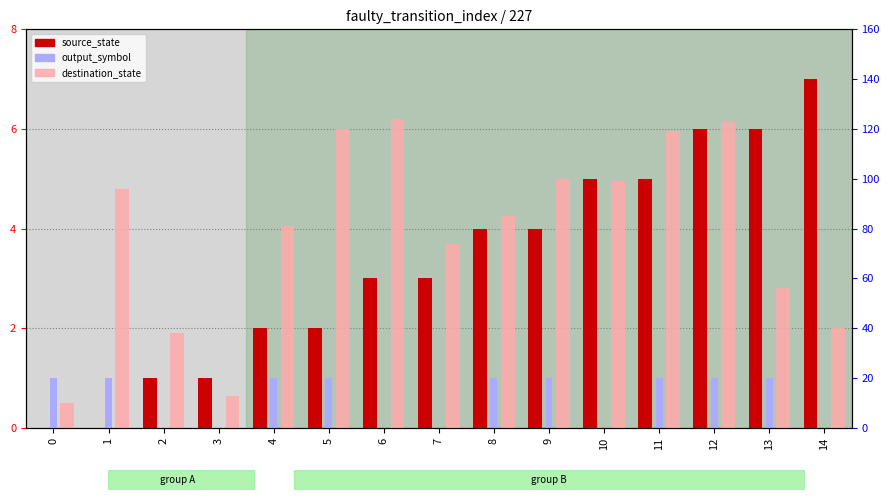

What is the value of the output_symbol bar at the 2nd from the left?

1